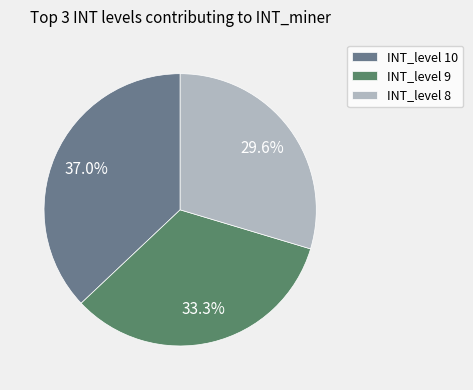

Combined, what portion of the pie is INT_level 8 and INT_level 10?

66.7%